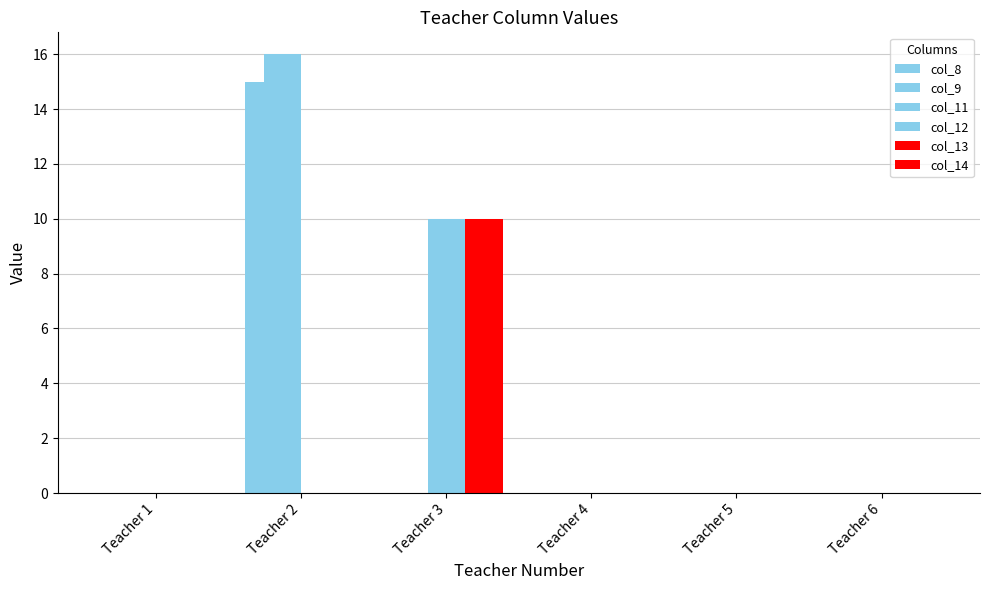

Which series changed the most between Teacher 2 and Teacher 6?

col_9